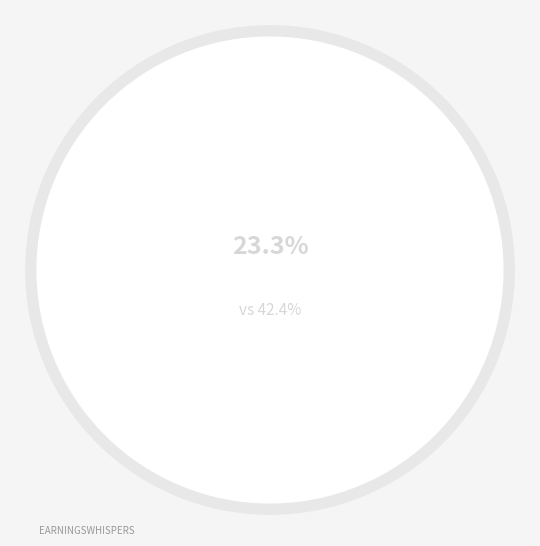

Is 1771903 the majority of the pie?

No